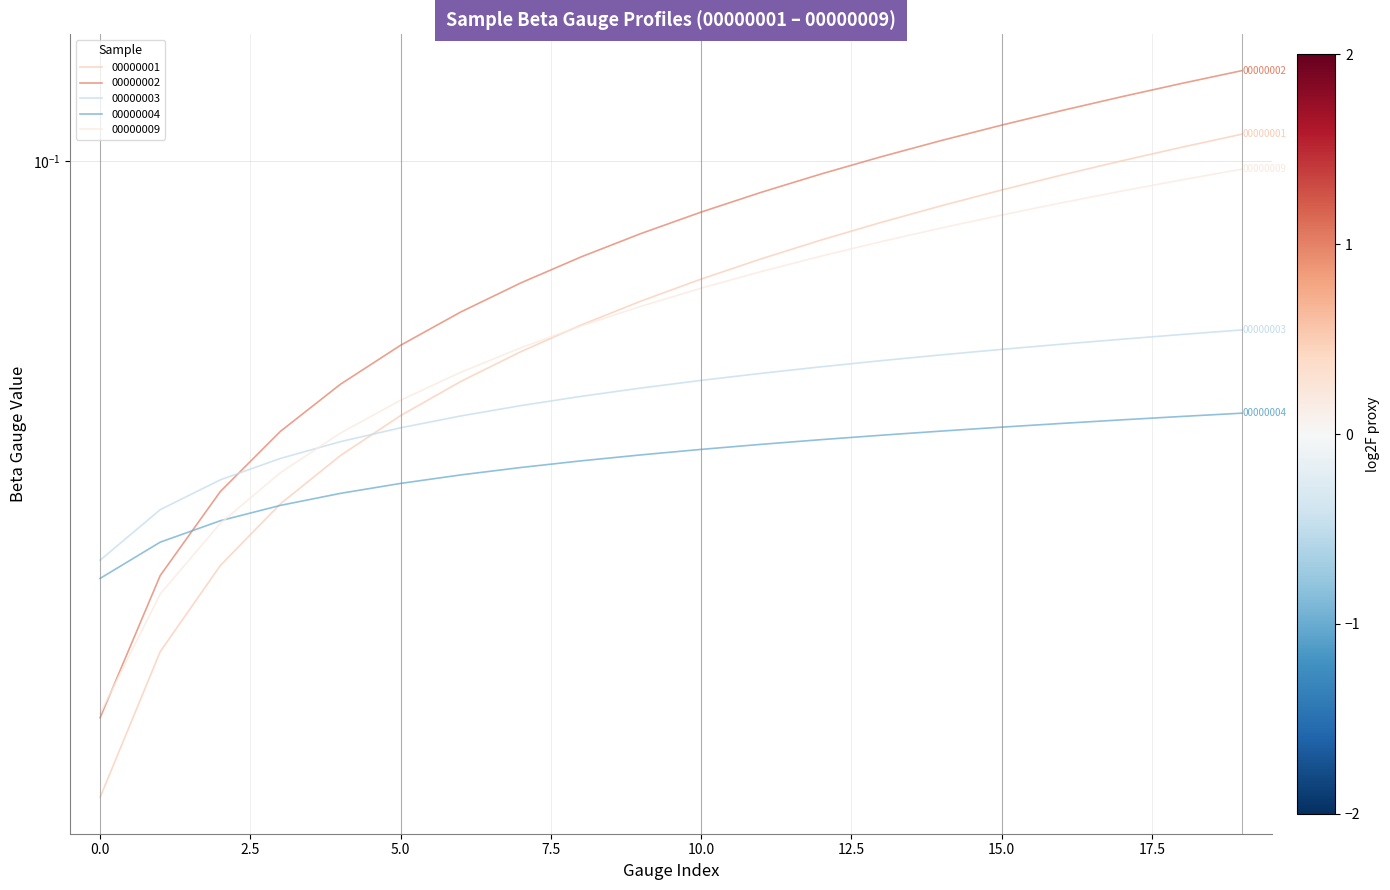

The value of 00000002 at 16 is 0.1. True or false?

True